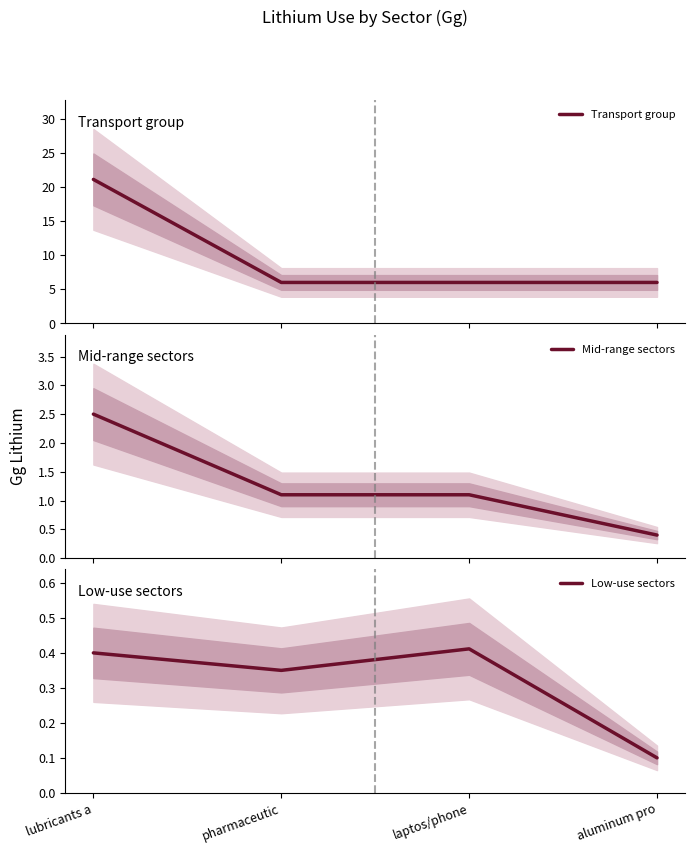

What is the minimum value for Low-use sectors?

0.1